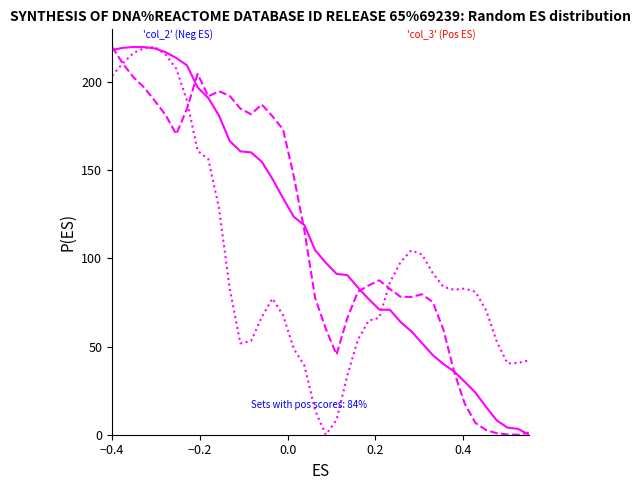

What is the maximum value shown in the chart?

220.0